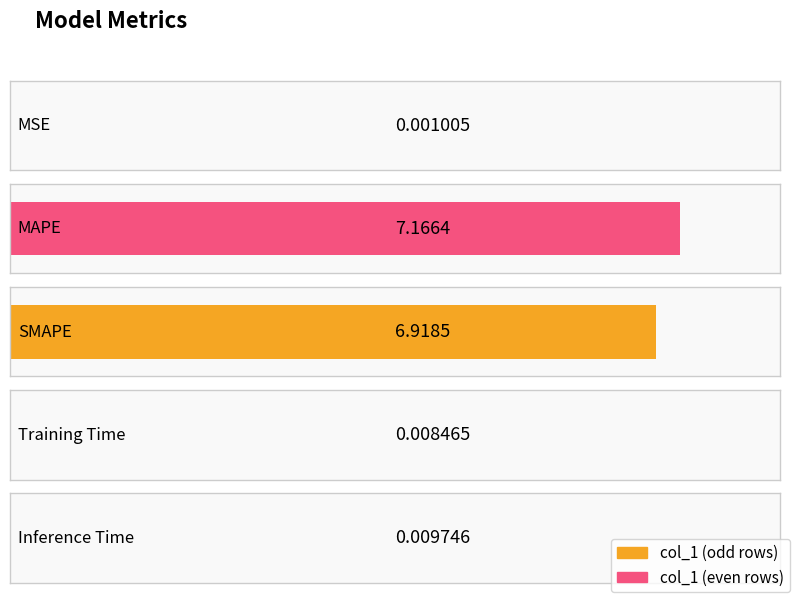

Which has a higher value, Training Time or Inference Time?

Inference Time